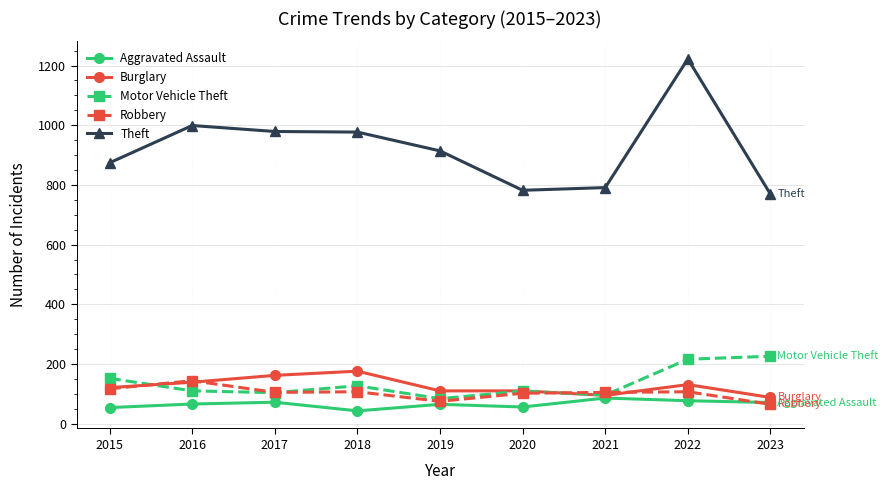

What is the value of the Robbery point at the 7th from the left?

105